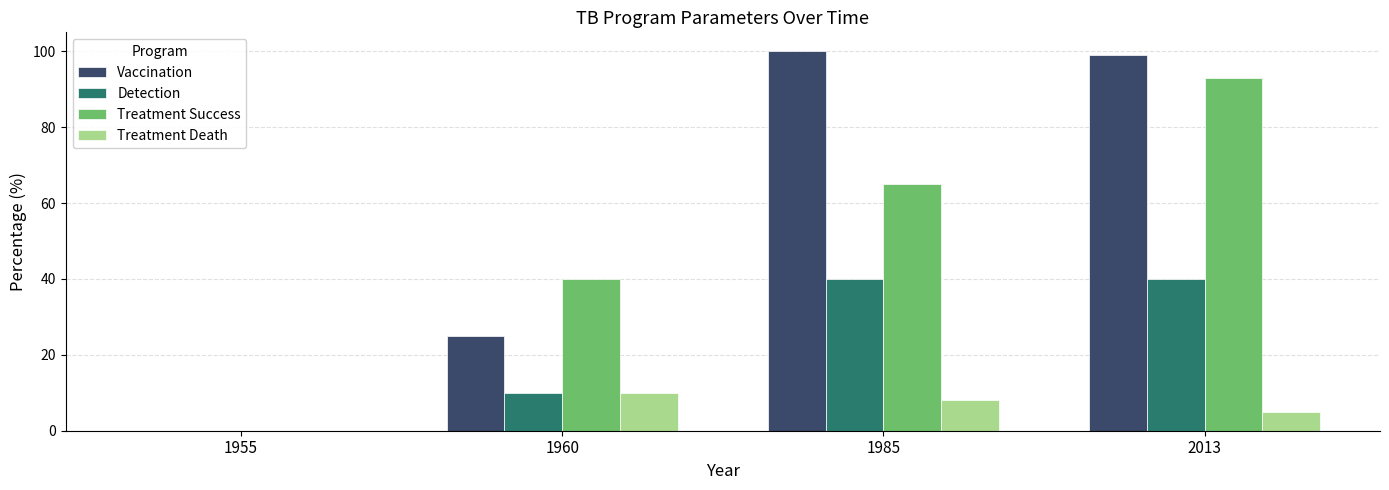

True or false: Treatment Success has a value of 40 at 1960.

True